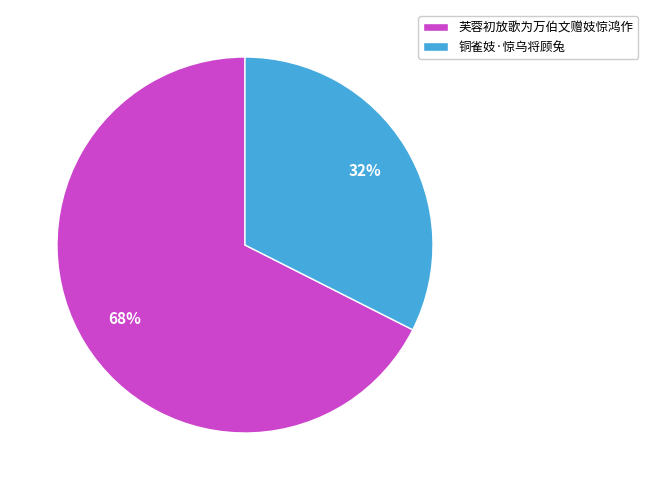

To the nearest percent, what is the average slice percentage?

50%